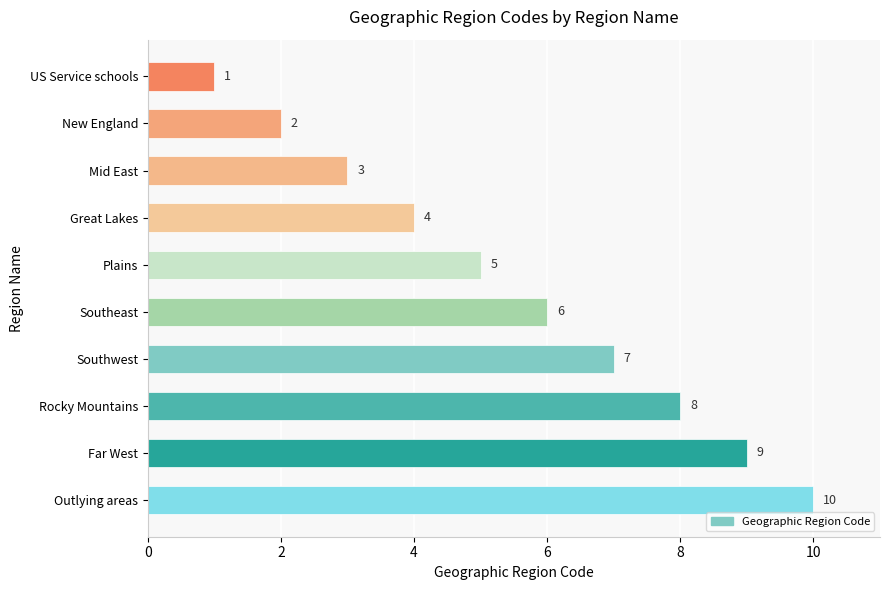

How many values are below 6?

5